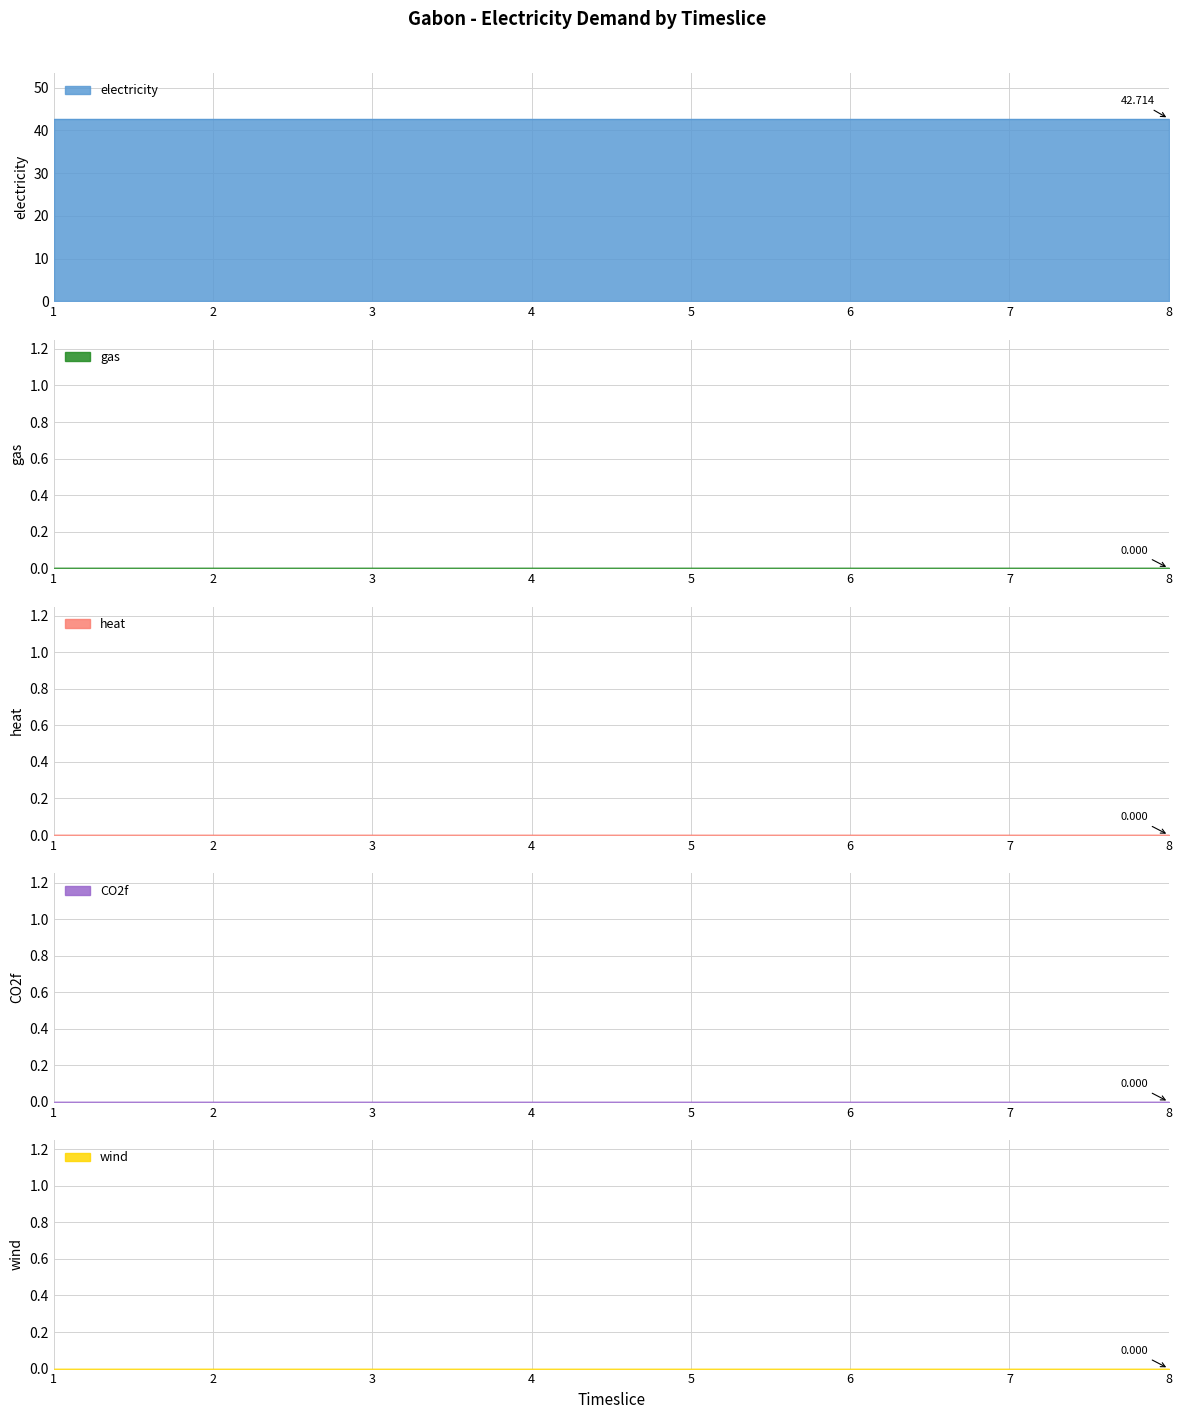

True or false: electricity and wind intersect in this chart.

False